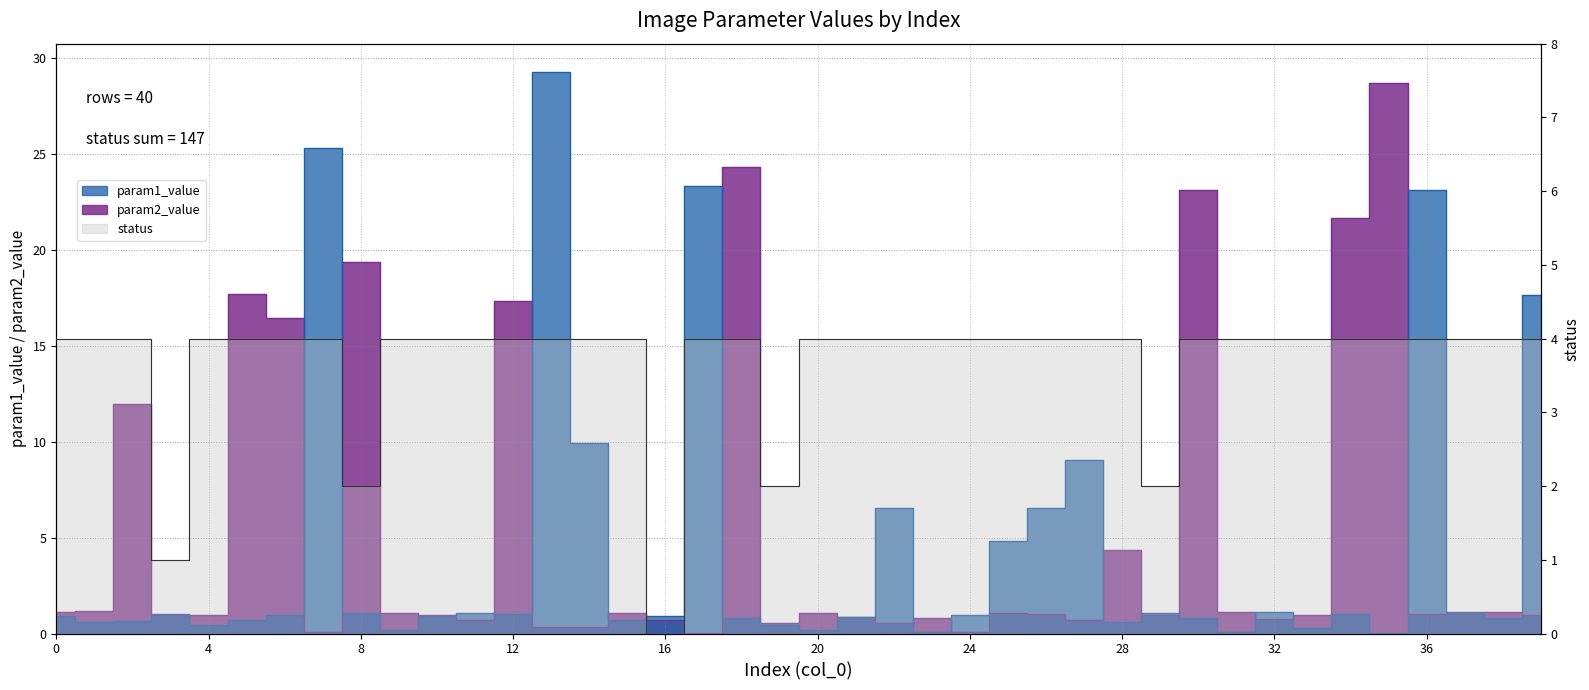

What is the value of the param2_value point at the 36th from the left?

28.7